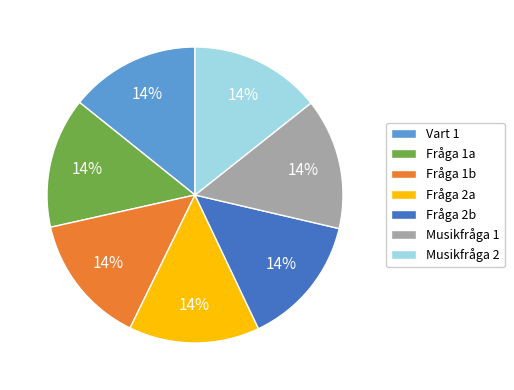

The Musikfråga 2 slice represents 14% of the pie. True or false?

True